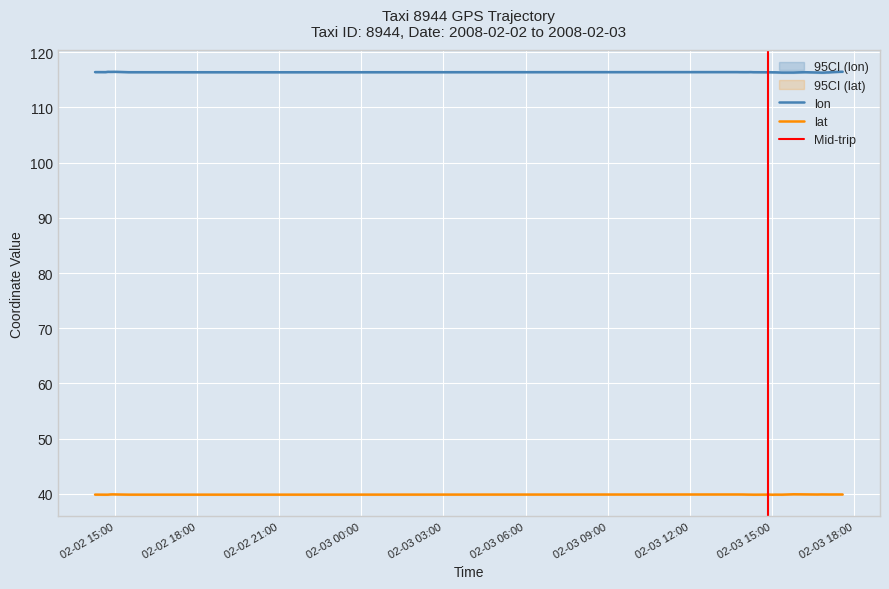

True or false: lon and lat cross at least once.

False